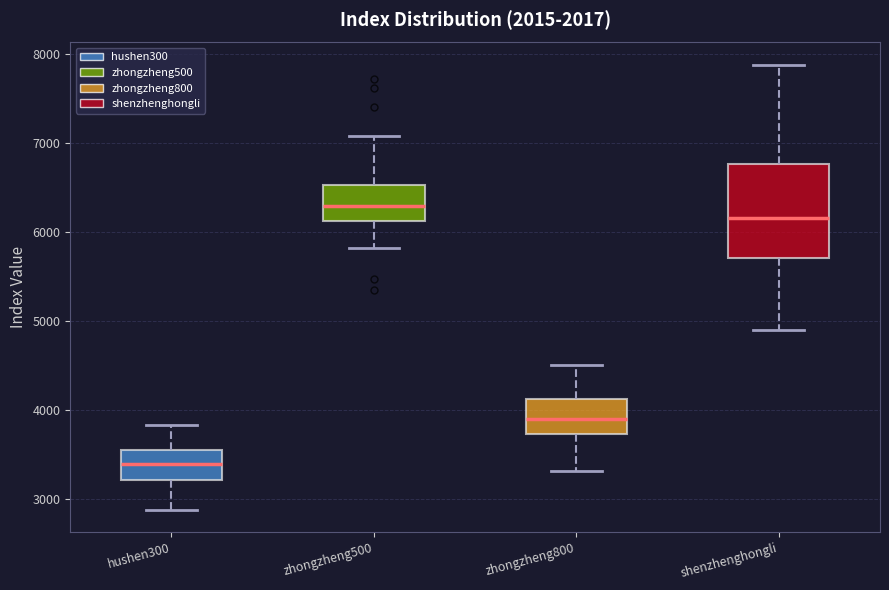

Reading left to right, read every box against the y-axis: the position of its median line, the range the box covers, and the ends of its whiskers. The values are not printed on the chart, so give them approximately, as read against the axis.

hushen300: median 3400, box 3200 to 3600, whiskers 2900 to 3800
zhongzheng500: median 6300, box 6100 to 6500, whiskers 5800 to 7100
zhongzheng800: median 3900, box 3700 to 4100, whiskers 3300 to 4500
shenzhenghongli: median 6200, box 5700 to 6800, whiskers 4900 to 7900